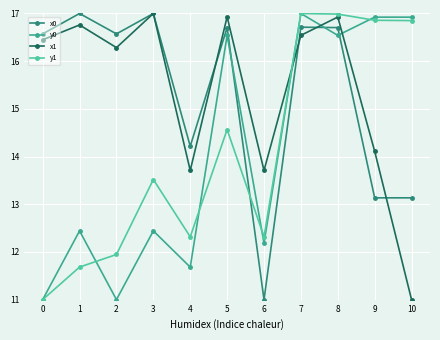

True or false: y1 has a value of 4.8 at 4.

False